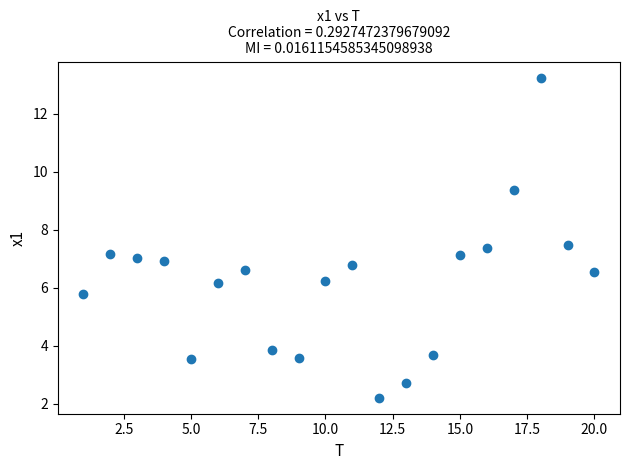

What is the range of Y values (max minus min)?

11.0